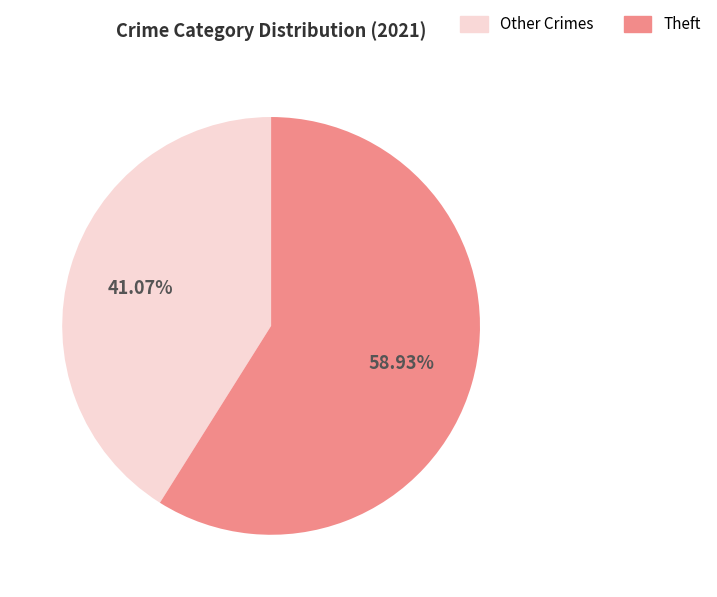

Does any single category account for the majority?

Yes